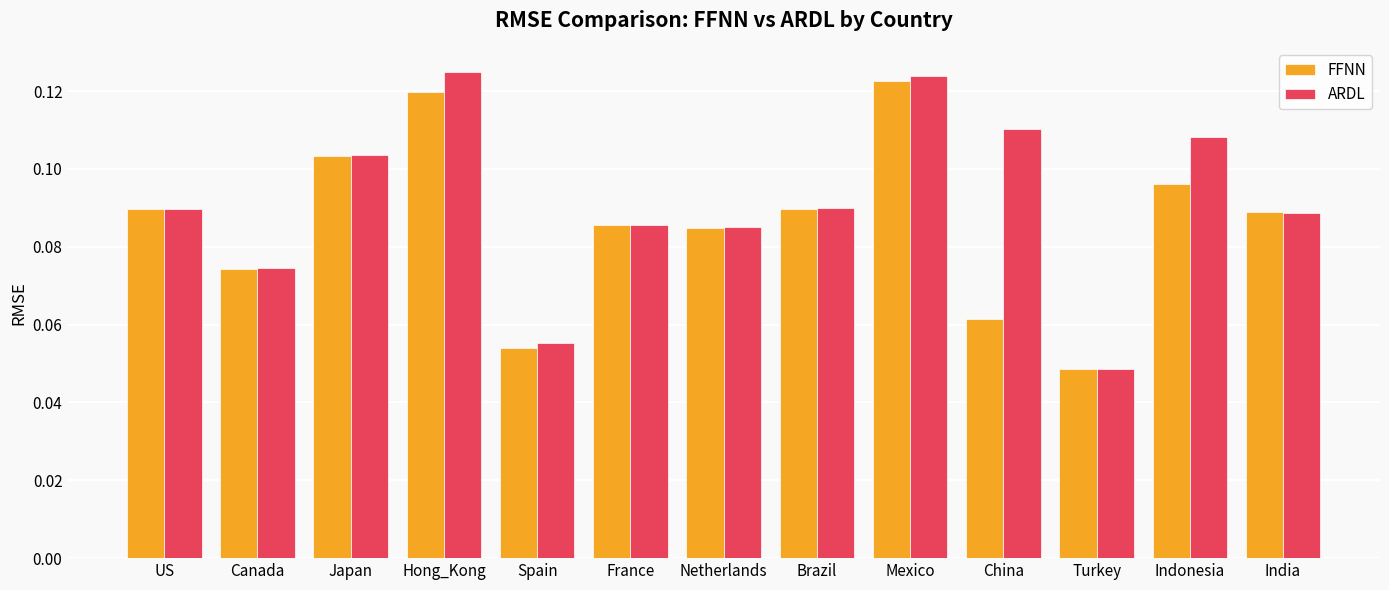

The FFNN series shows 0.2 at Japan. True or false?

False